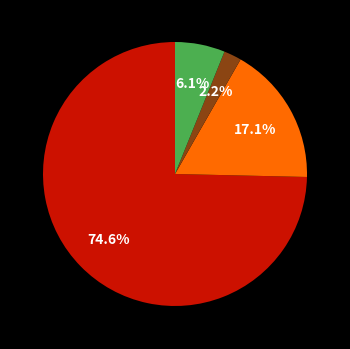

Is there a majority slice in this chart?

Yes